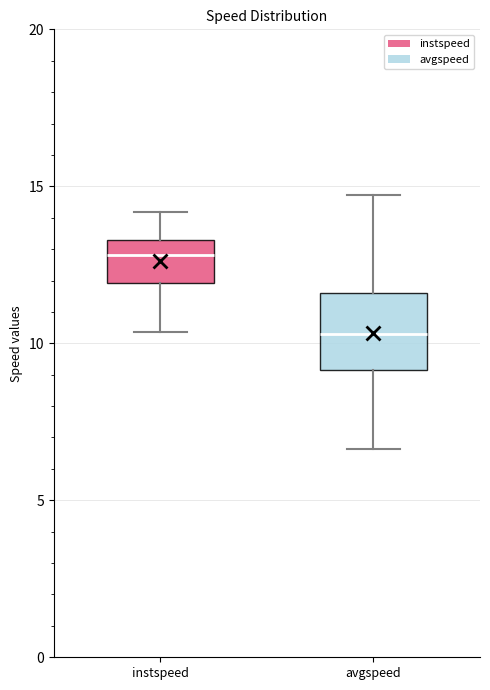

Comparing the boxes themselves (not the whiskers), which one is the tallest?

avgspeed